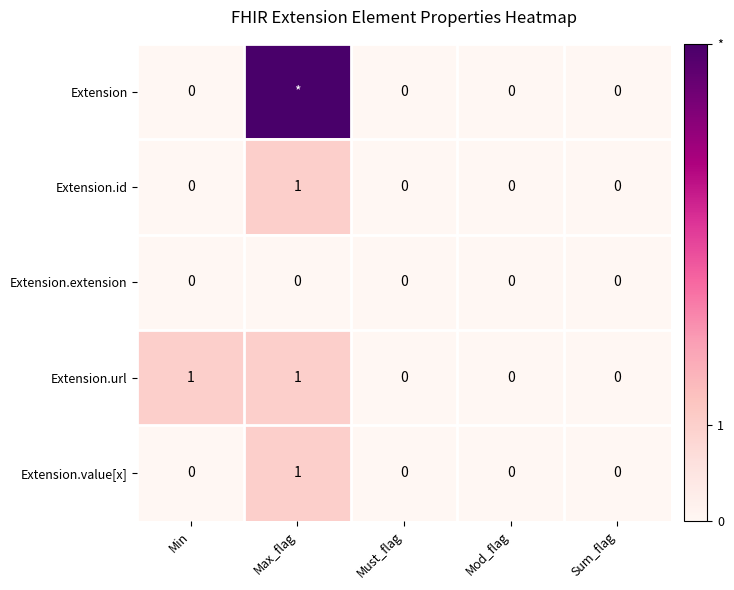

Is the value of Extension at Must_flag greater than the value of Extension.value[x] at Max_flag?

No